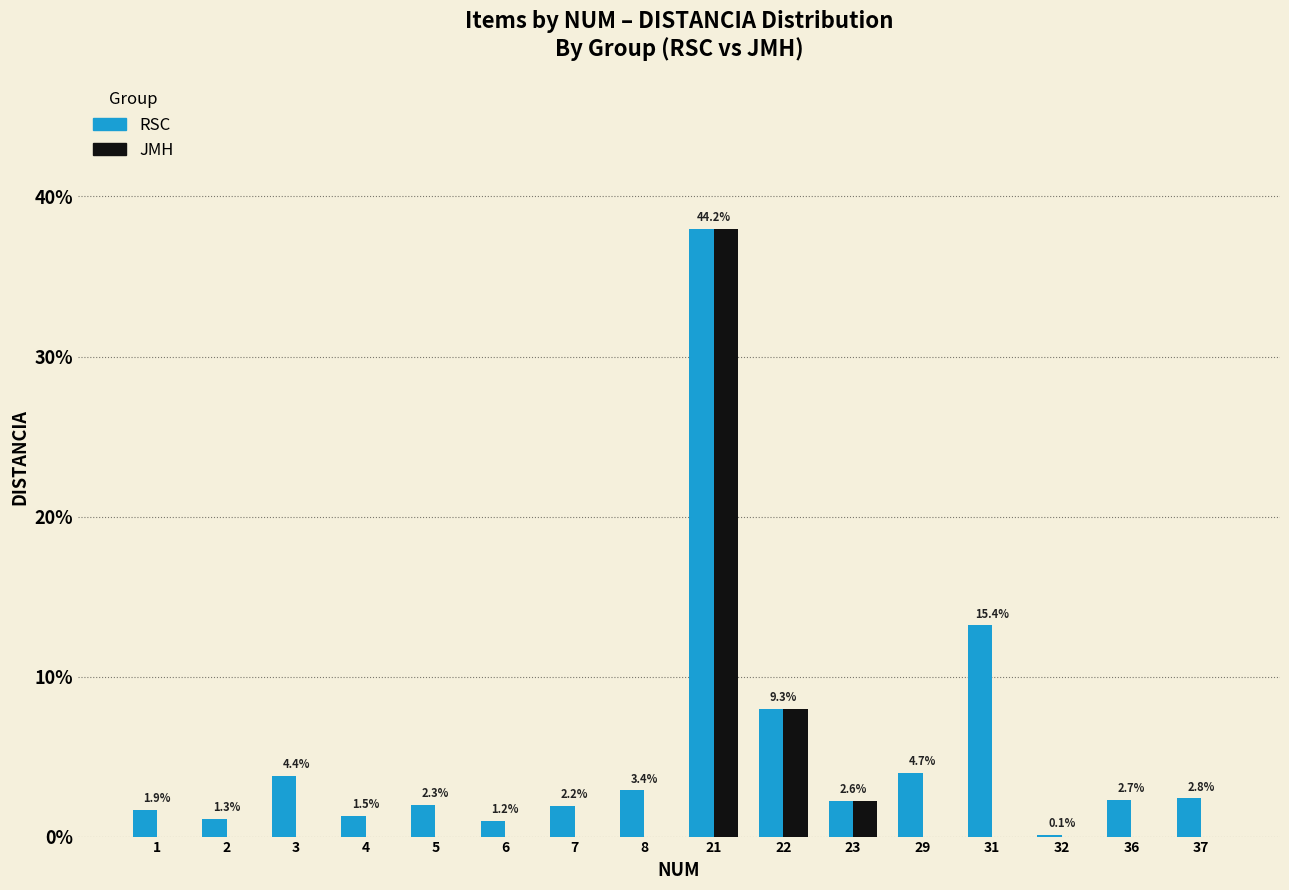

What are all the series names shown in the legend?

RSC, JMH